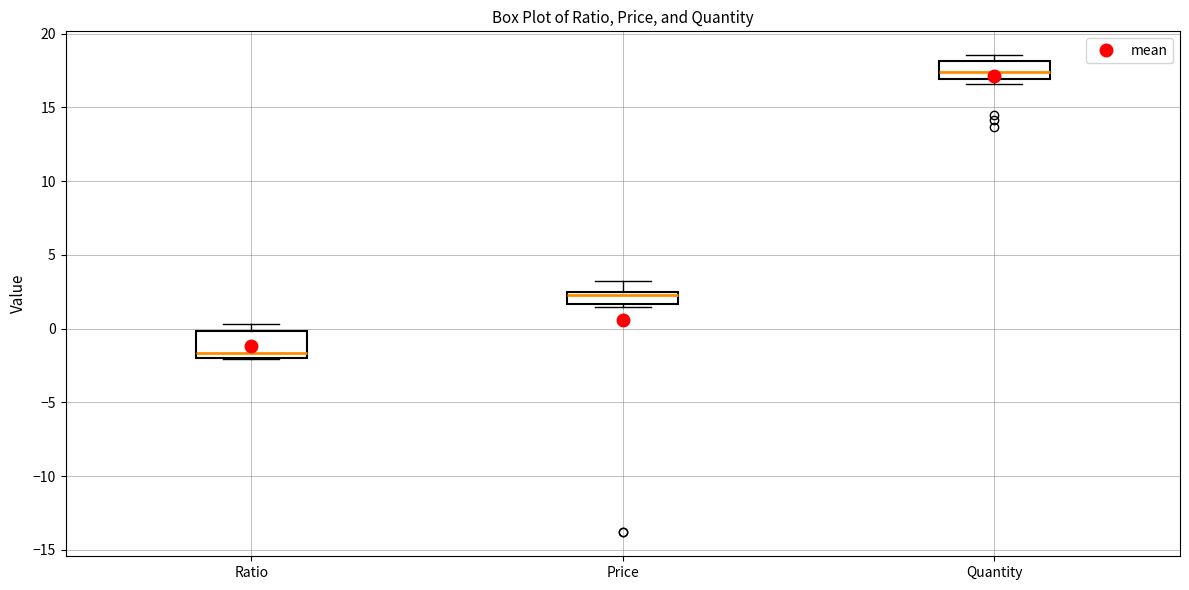

Reading left to right, transcribe this box plot: for each box, give where its median line is, the range the box spans, and where its two whiskers end, as read against the y-axis. The values are not printed on the chart, so give them approximately, as read against the axis.

Ratio: median -1.5, box -2.0 to 0.0, whiskers -2.0 to 0.5
Price: median 2.5 (just below the box's upper edge), box 1.5 to 2.5, whiskers 1.5 (just below the box's lower edge) to 3.0
Quantity: median 17.5, box 17.0 to 18.0, whiskers 16.5 to 18.5